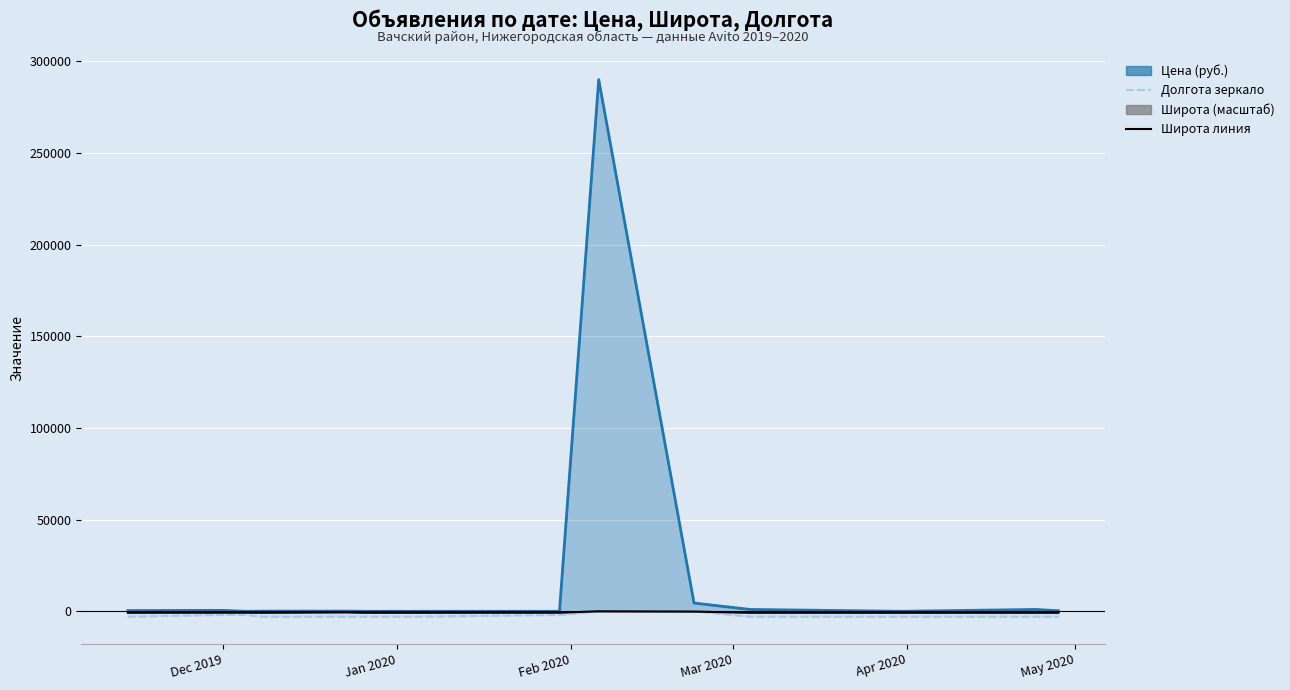

What is the difference between the maximum and minimum values in the Цена (руб.) линия series?

290000.0